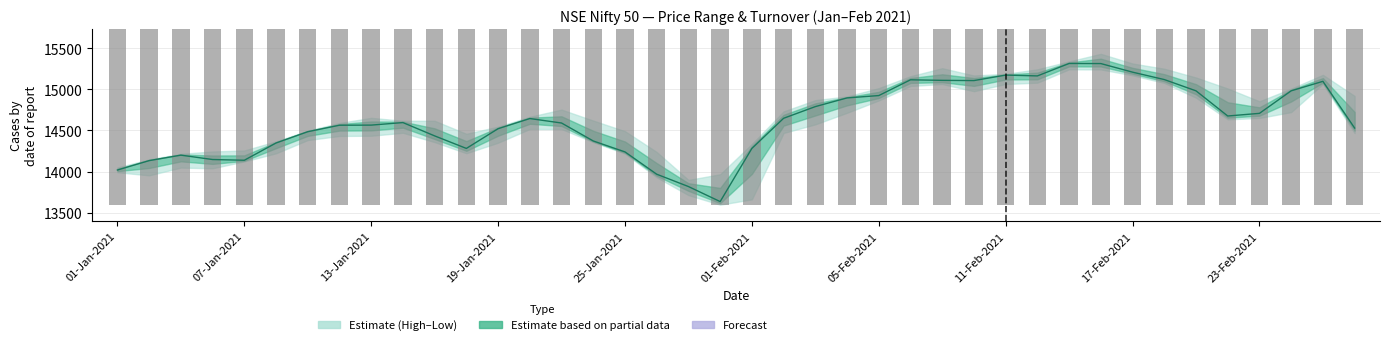

How many distinct data groups are displayed?

2